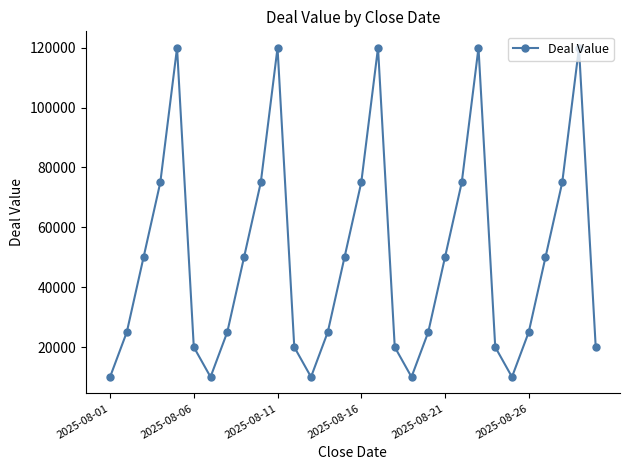

What is the difference between the maximum and minimum values?

110000